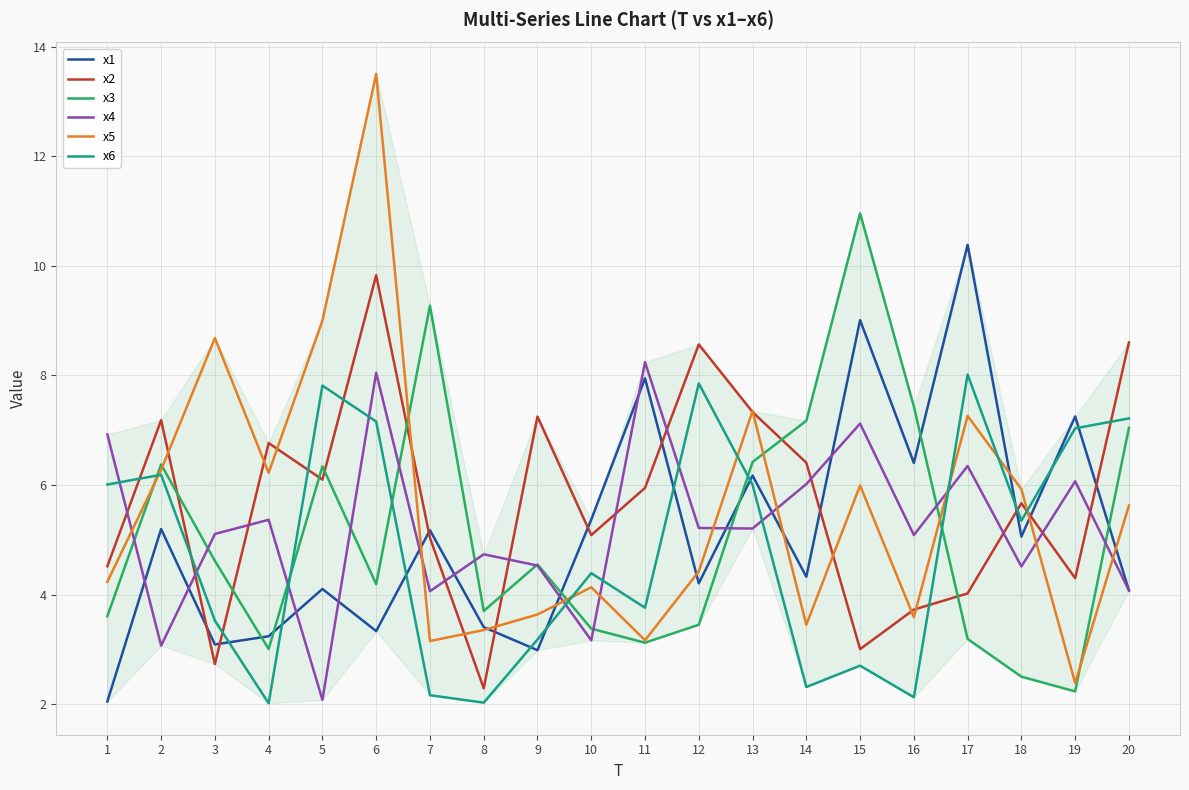

After their last crossing, which series has the higher values: x6 or x5?

x6